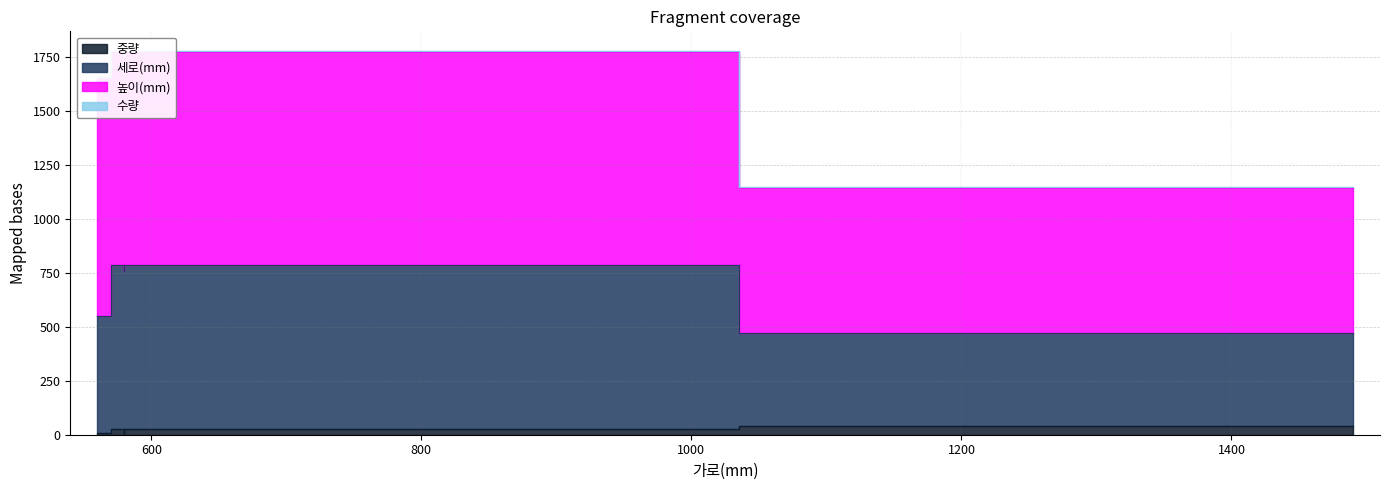

True or false: 중량 and 높이(mm) cross at least once.

False